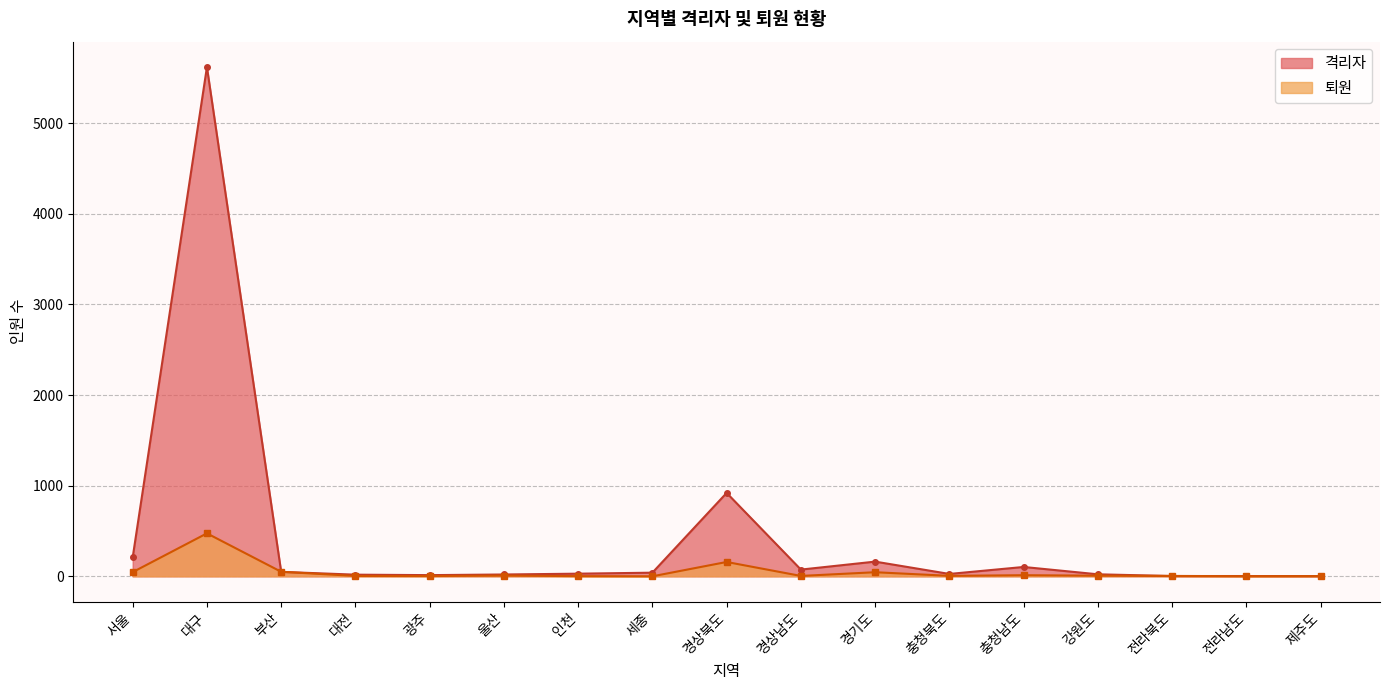

What is the total value across all series at 전라북도?

7